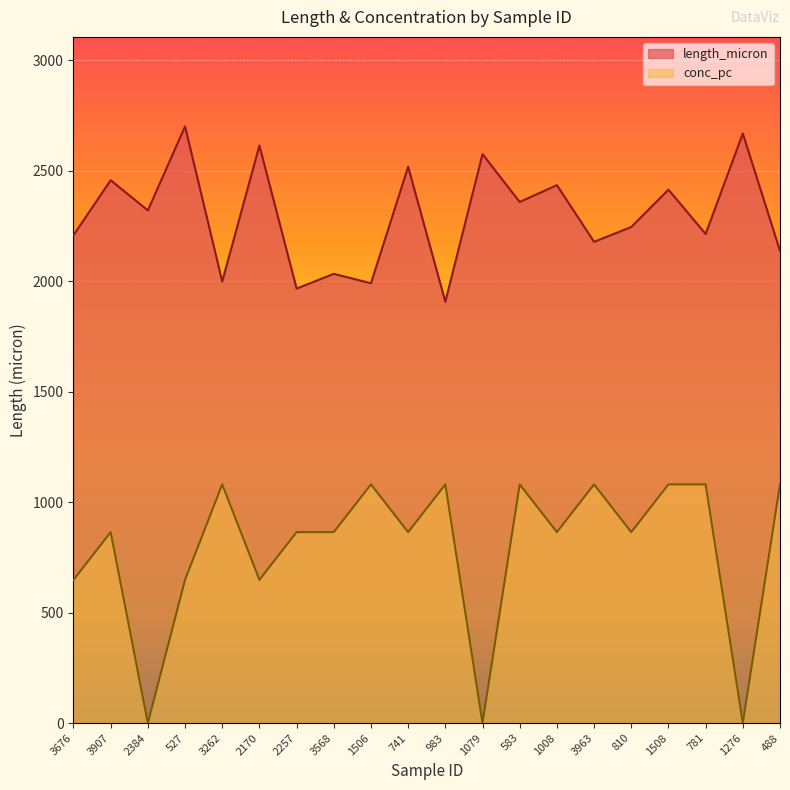

Between 527 and 1508, which is larger?

527